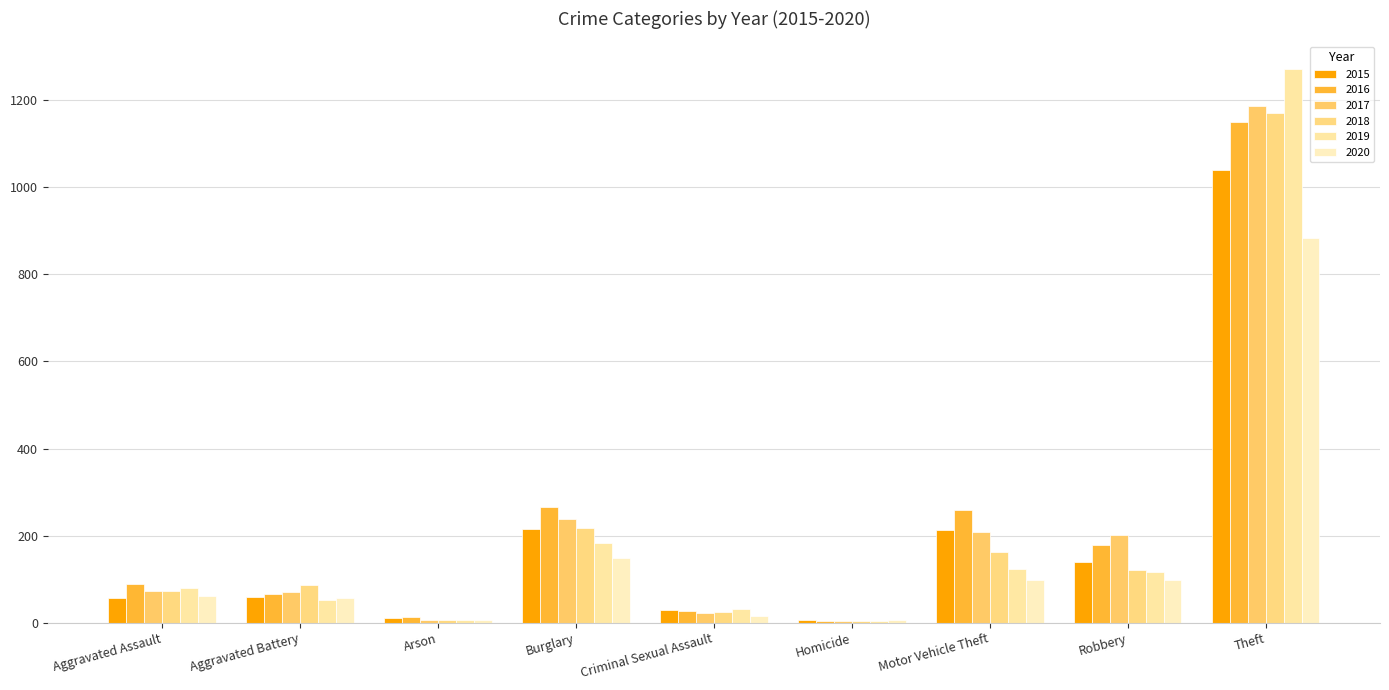

True or false: 2015 has a value of 29 at Criminal Sexual Assault.

True